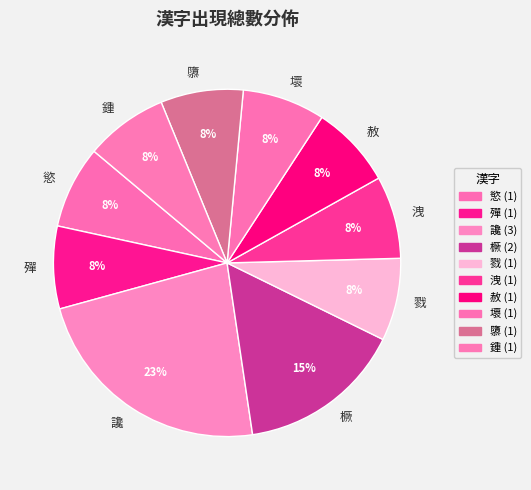

What is the largest slice in the pie chart?

讒